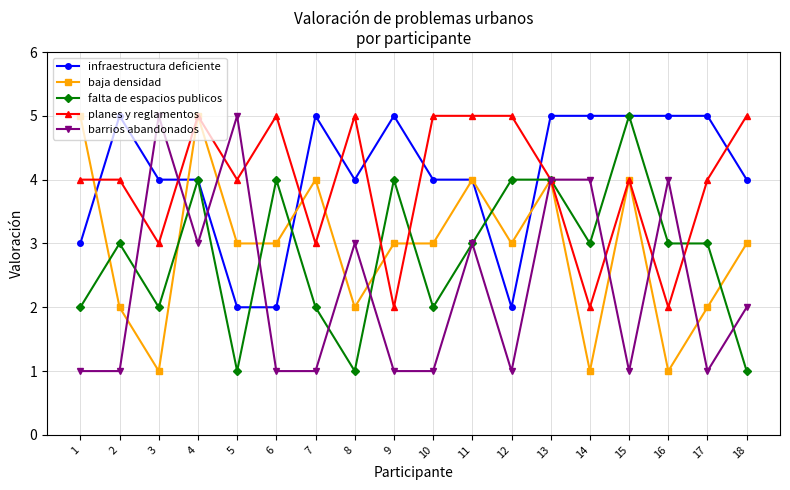

How many data points does each series have?

18